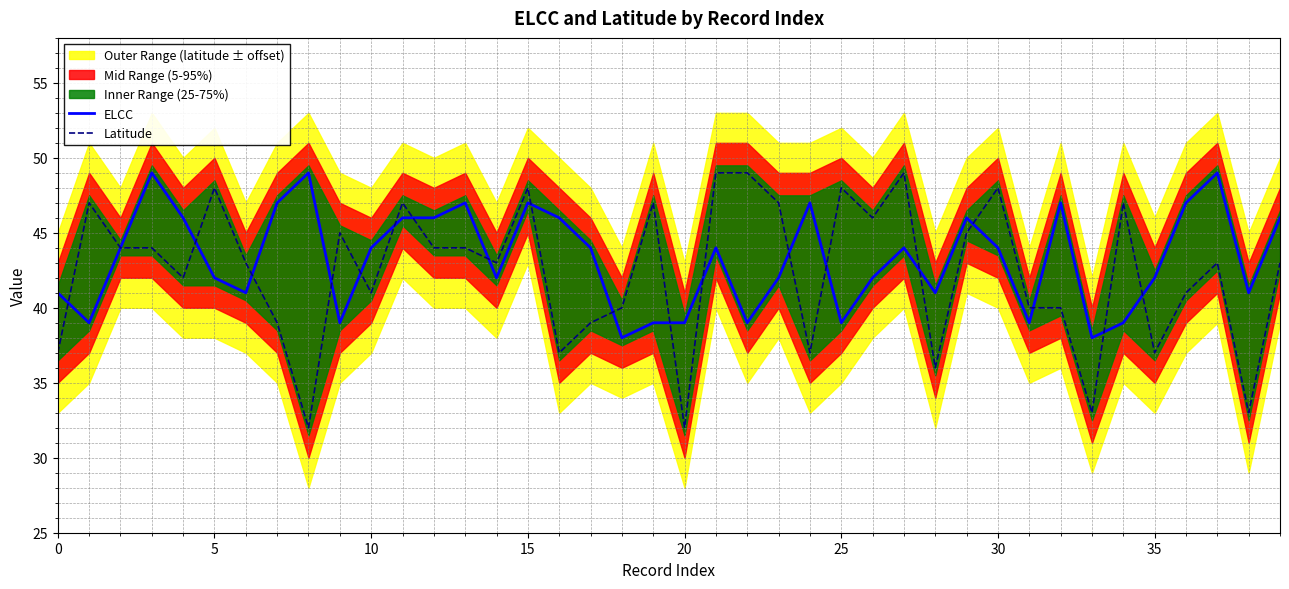

How many times do Latitude and ELCC cross each other?

19